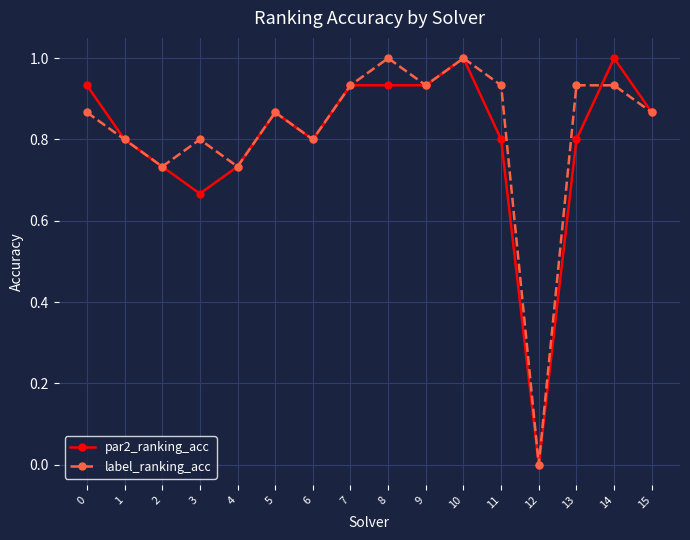

What is the sum of the par2_ranking_acc values at 3 and 9?

1.6